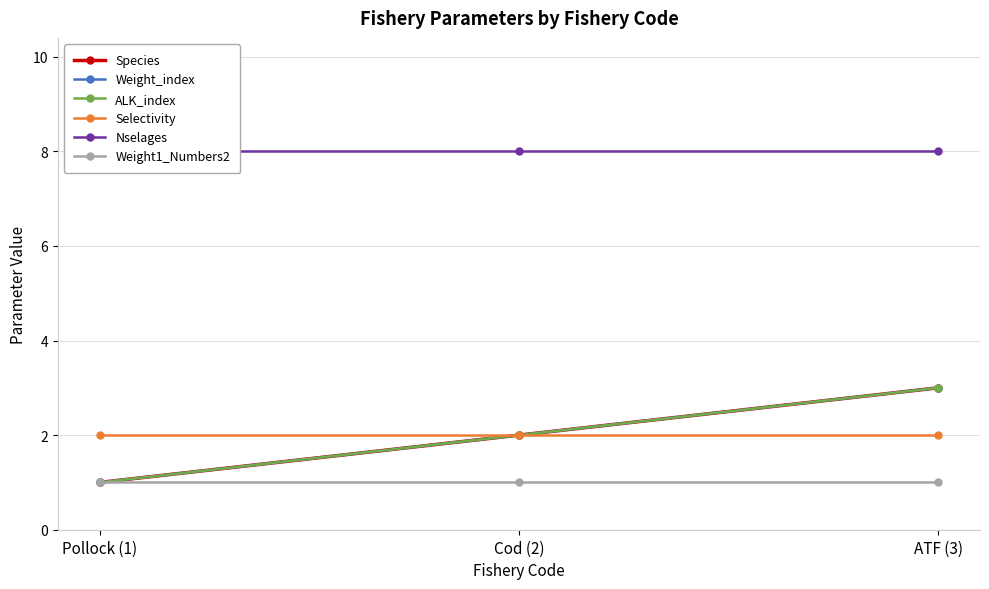

What is the label of the 1st point from the right?

ATF (3)